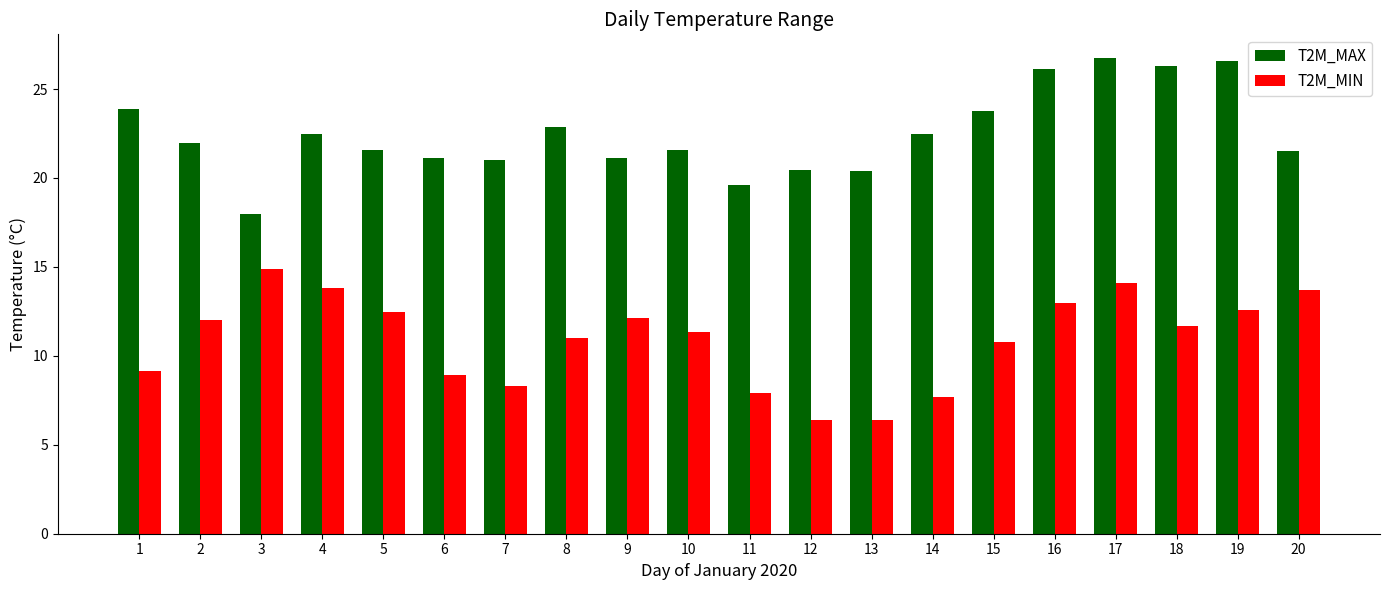

What is the approximate value of T2M_MIN at 2?

12.0